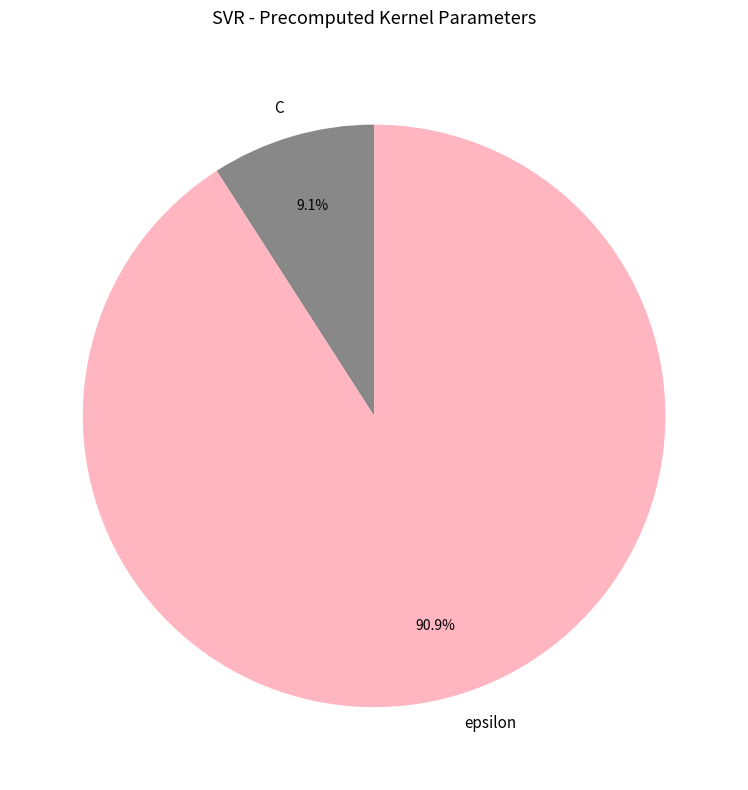

Combined, what portion of the pie is epsilon and C?

100.0%